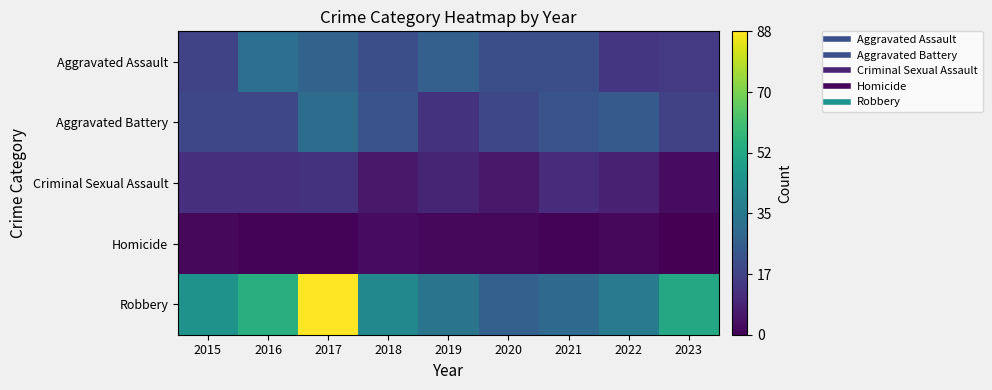

Which series has the largest total across all categories?

Robbery